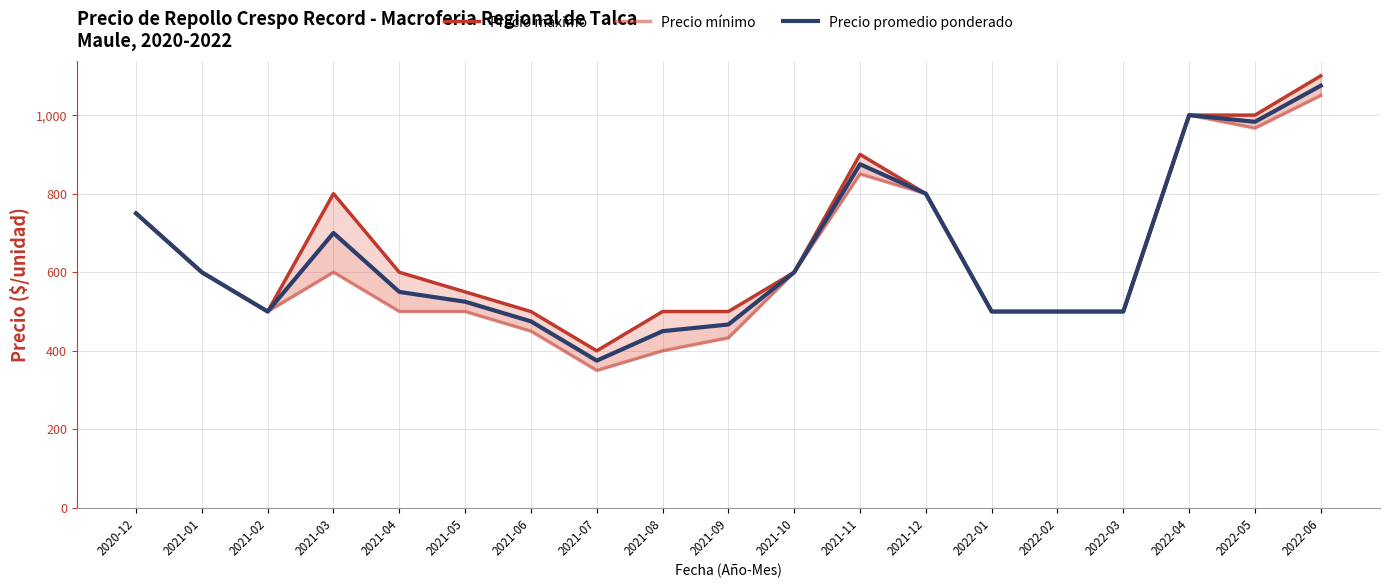

What is the difference between the second highest and minimum values in the Precio promedio ponderado series?

625